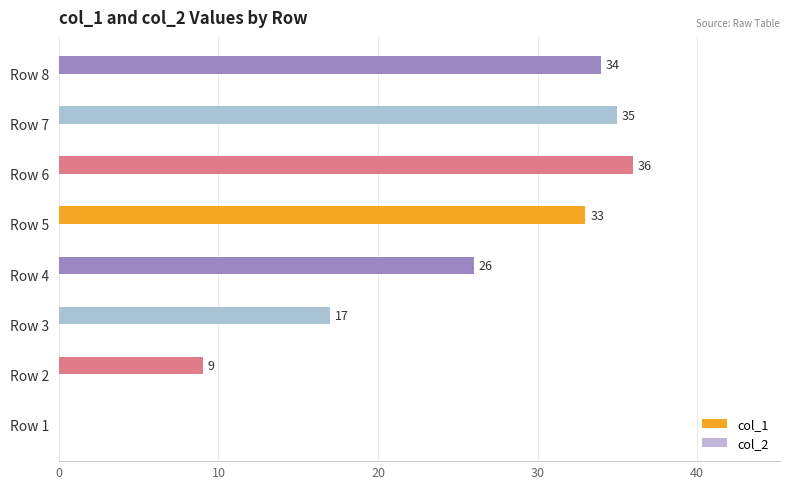

How many distinct data groups are displayed?

1